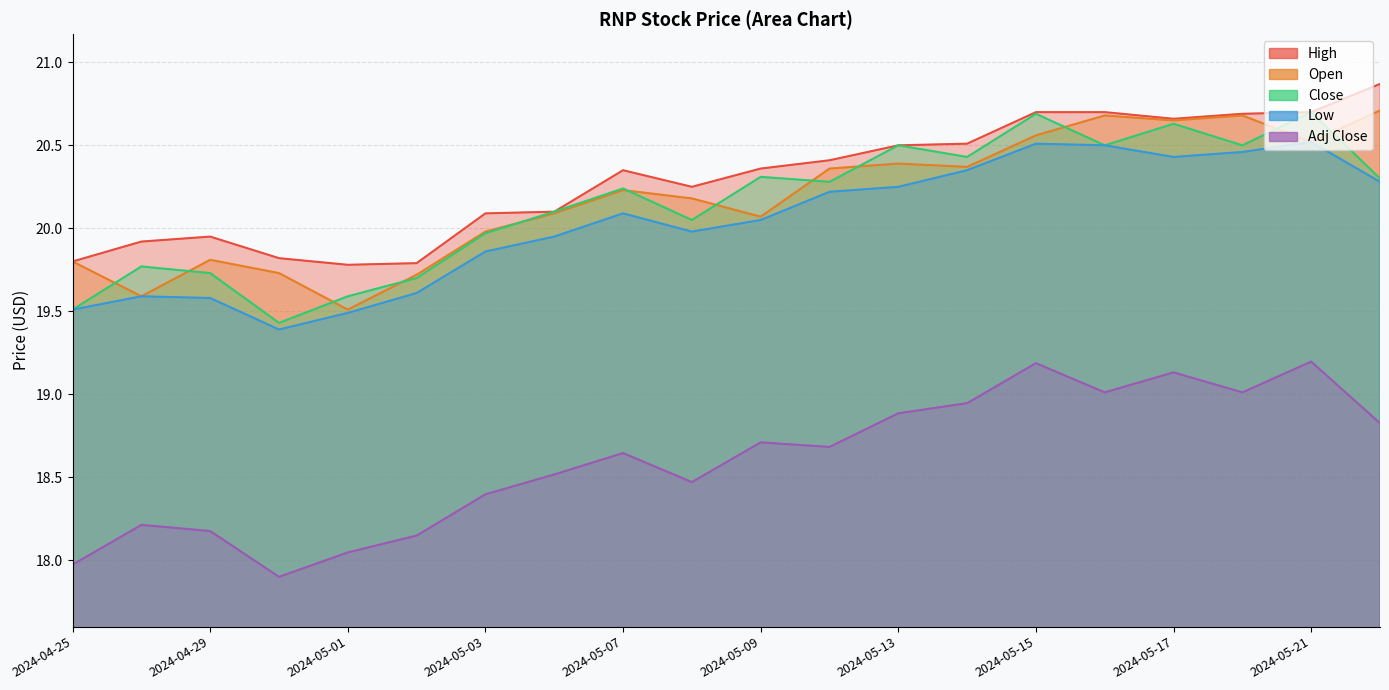

What position from the right is 2024-05-10?

9